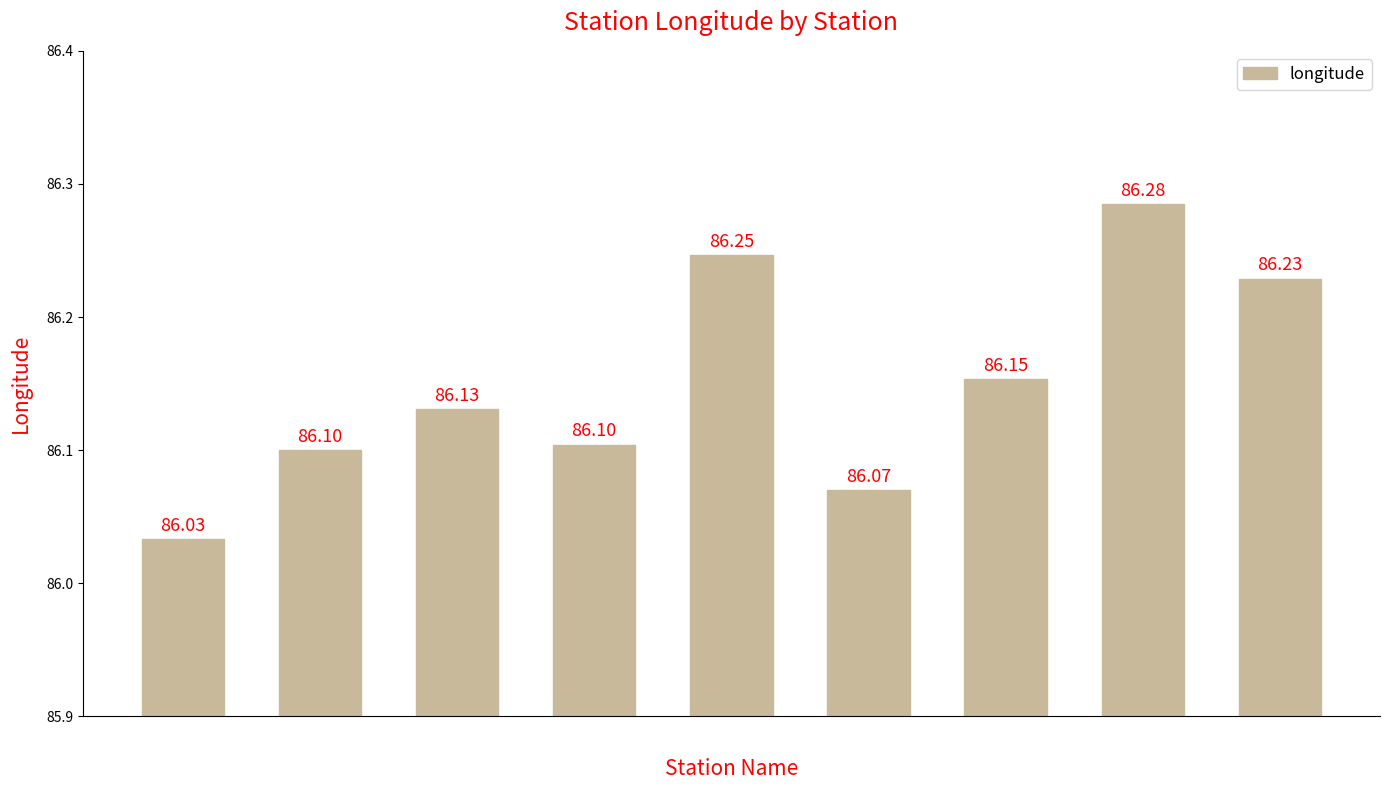

Does the chart contain stacked bars?

No